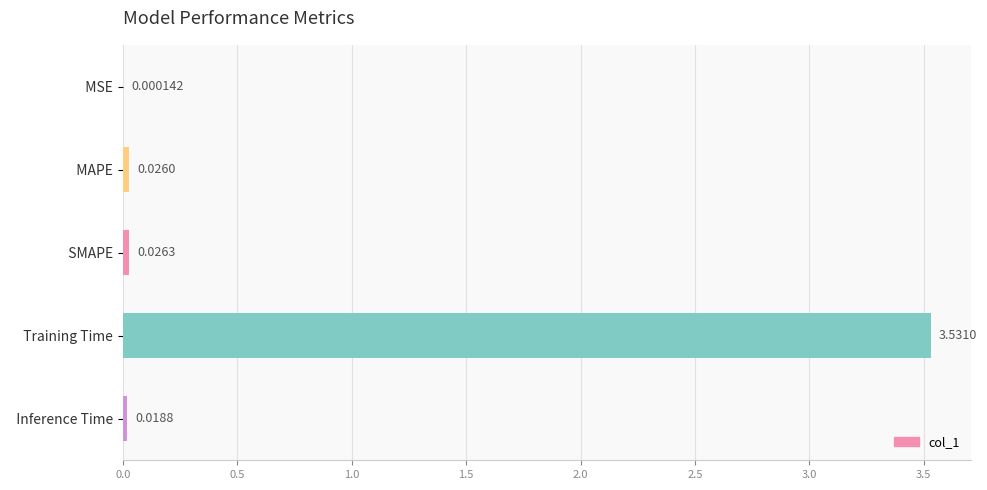

At which category does the chart reach its peak across all series?

  Training Time